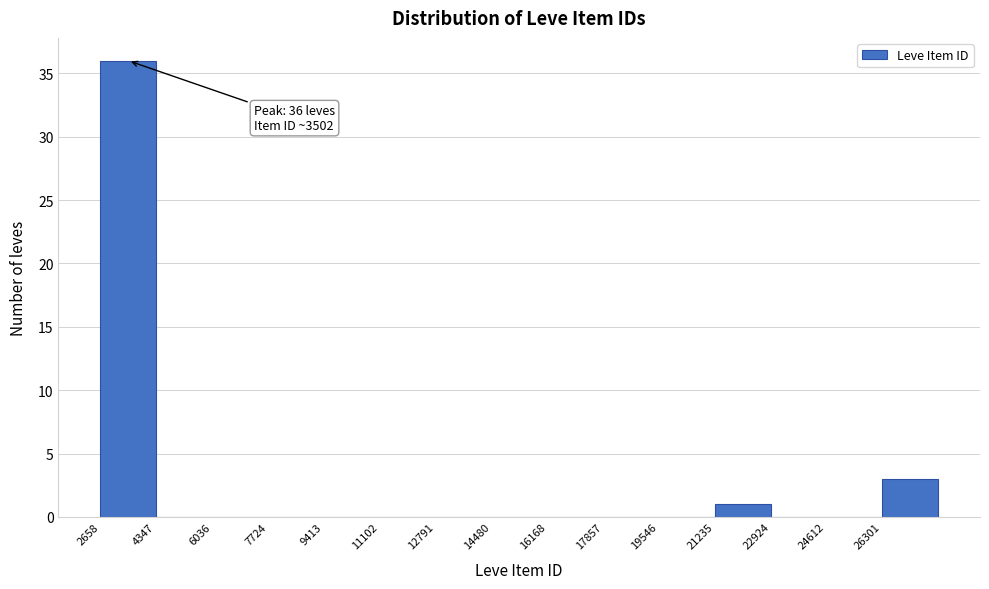

Over which range of the x-axis is the bar tallest?

2600 to 4400